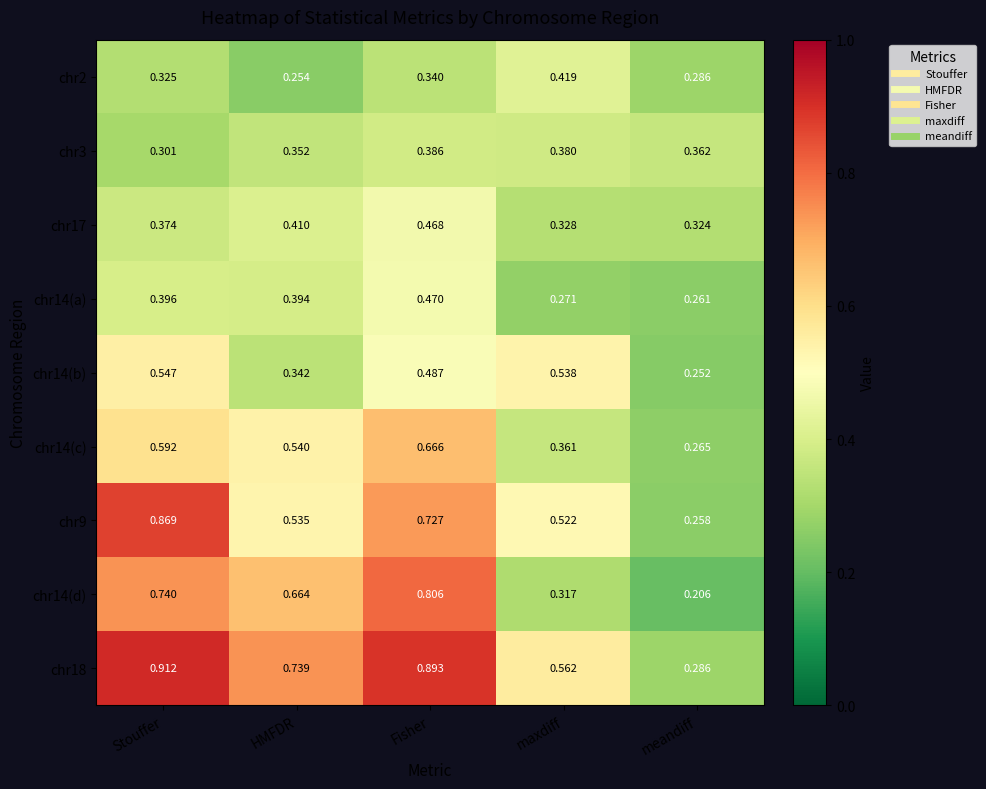

At which label is chr14(b) closest to 0?

meandiff